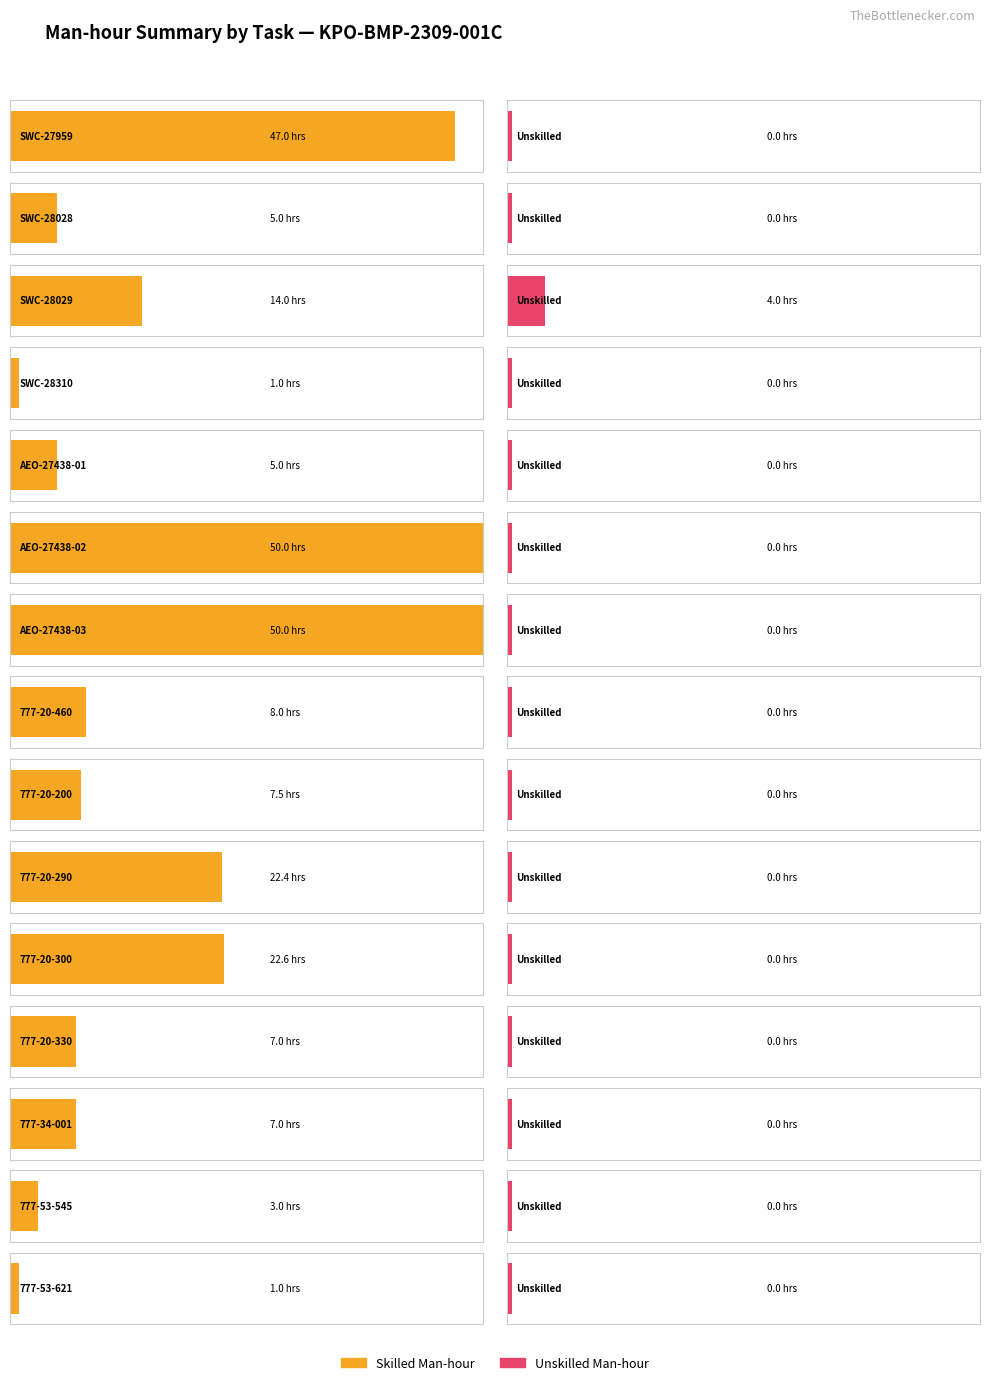

Which category has the highest value in the Unskilled Man-hour series?

SWC-28029